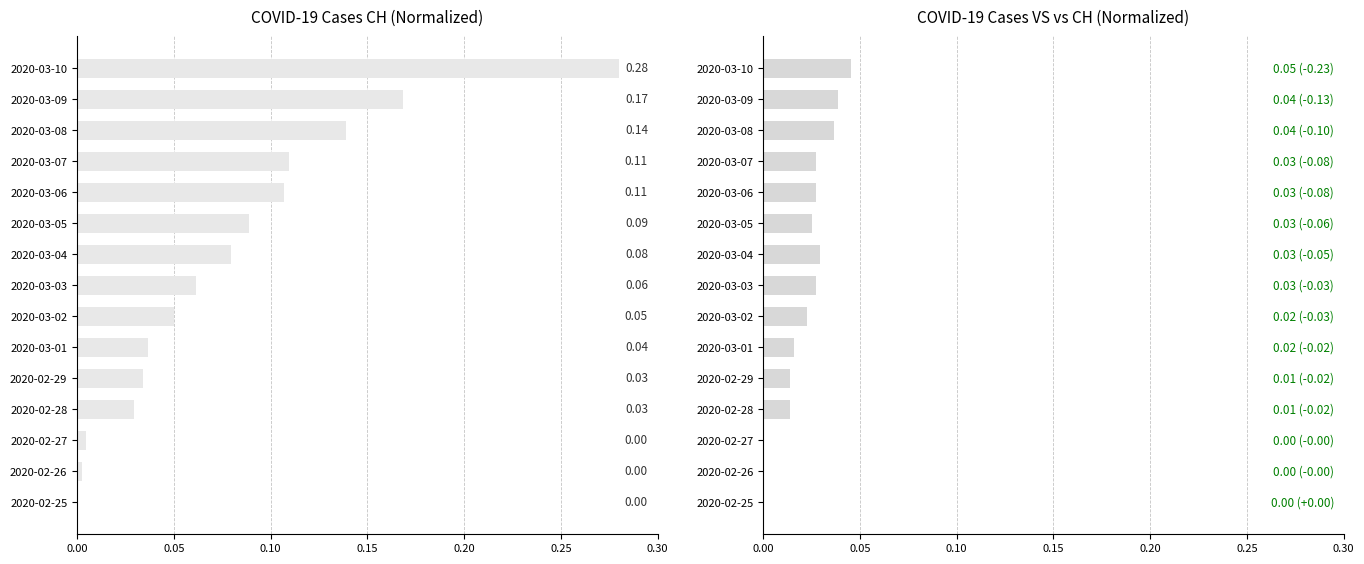

Between 2020-03-04 and 2020-02-28, which is larger?

2020-03-04